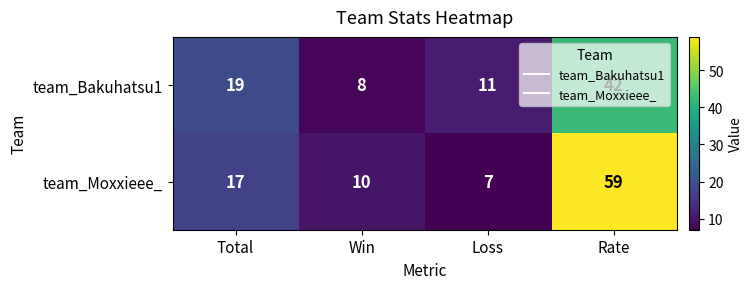

The value of team_Moxxieee_ at Win is 16. True or false?

False